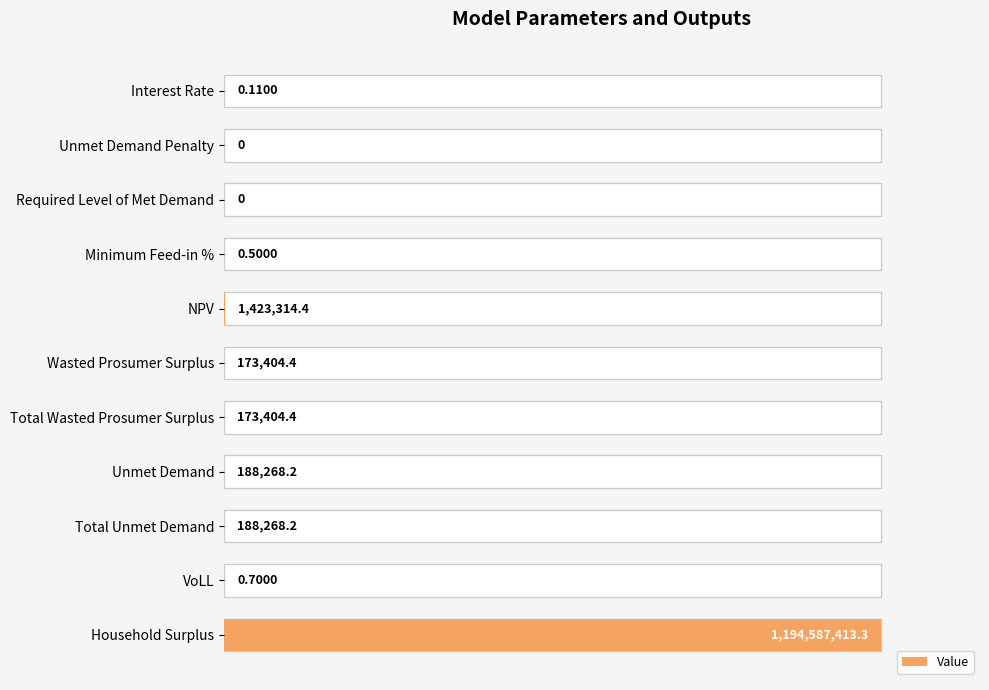

How many values are above zero?

9